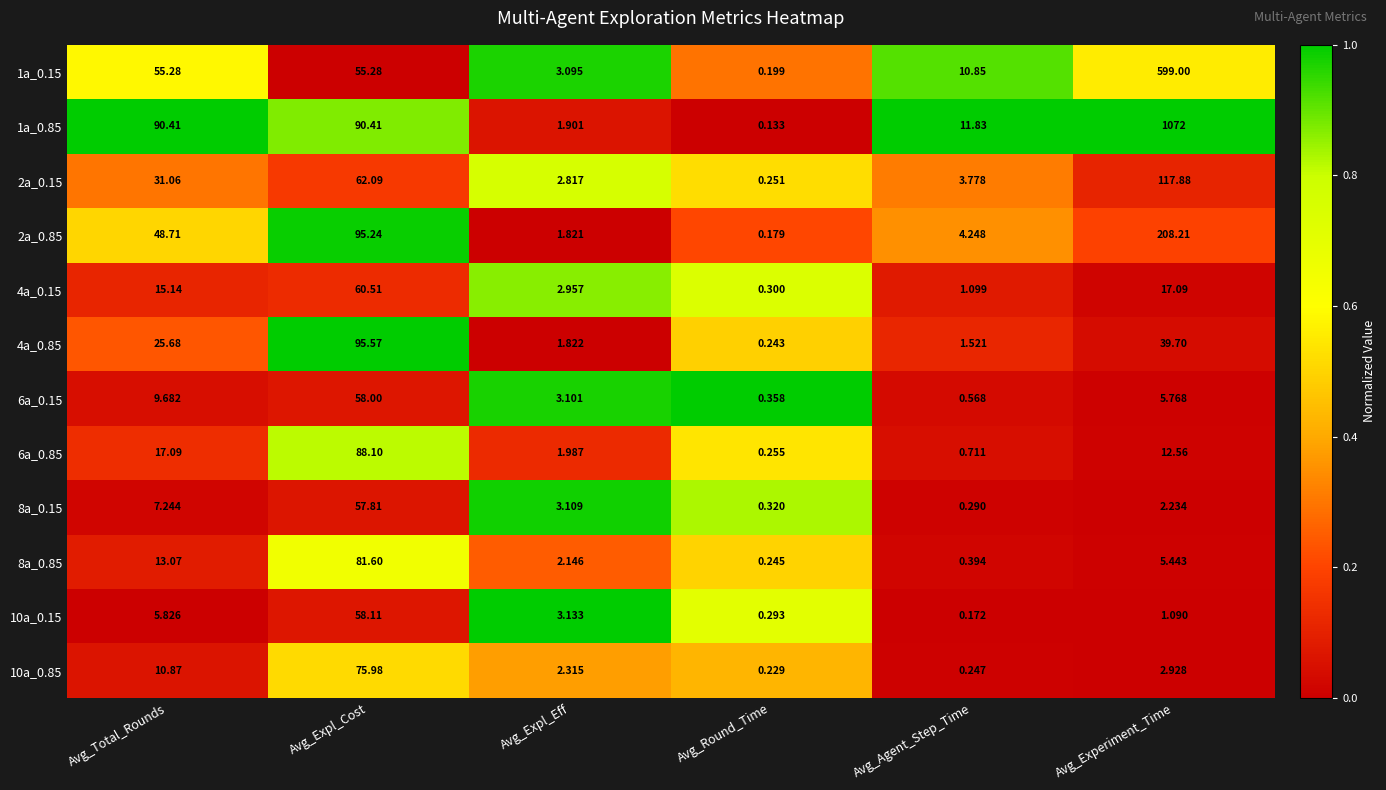

Rank the series by their maximum value, from lowest to highest.

8a_0.15, 6a_0.15, 10a_0.15, 4a_0.15, 10a_0.85, 8a_0.85, 6a_0.85, 4a_0.85, 2a_0.15, 2a_0.85, 1a_0.15, 1a_0.85